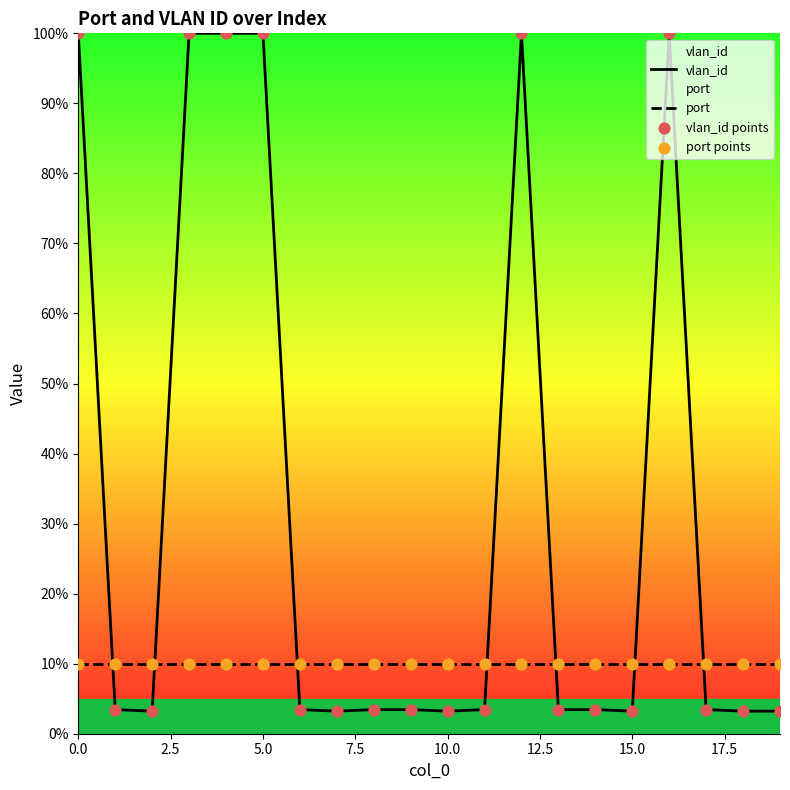

Which series contains the lowest Y value?

vlan_id